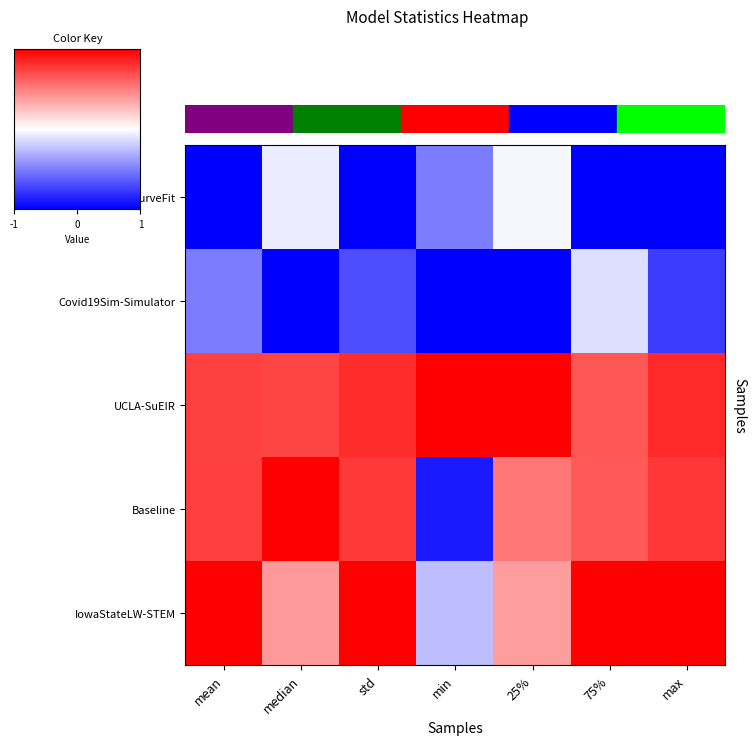

Which label corresponds to the smallest value in the chart?

mean